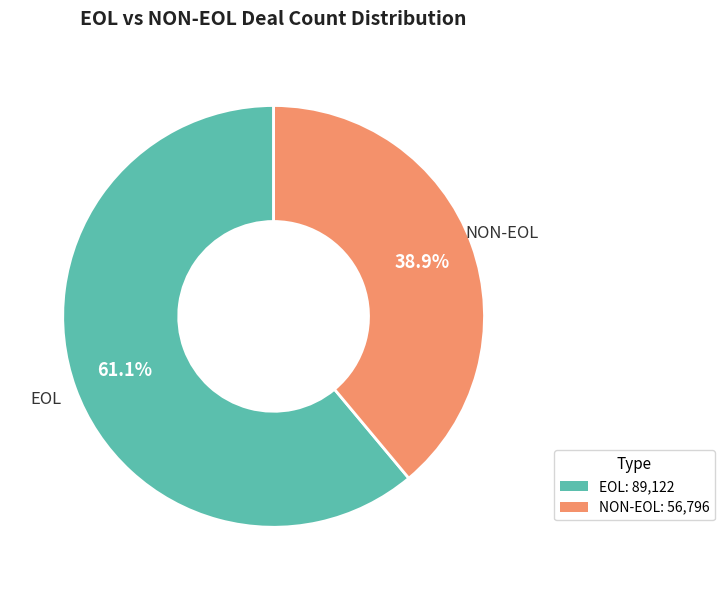

Is there any slice that represents more than half of the pie?

Yes